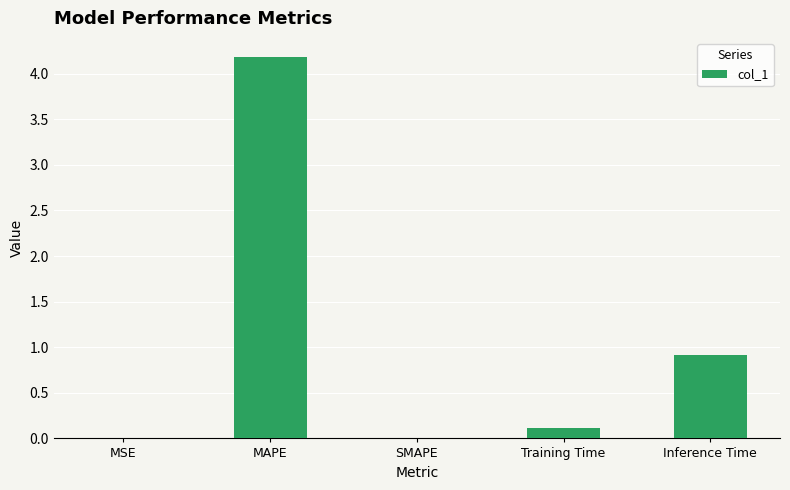

The chart shows a value of 0.0 at MSE. True or false?

True